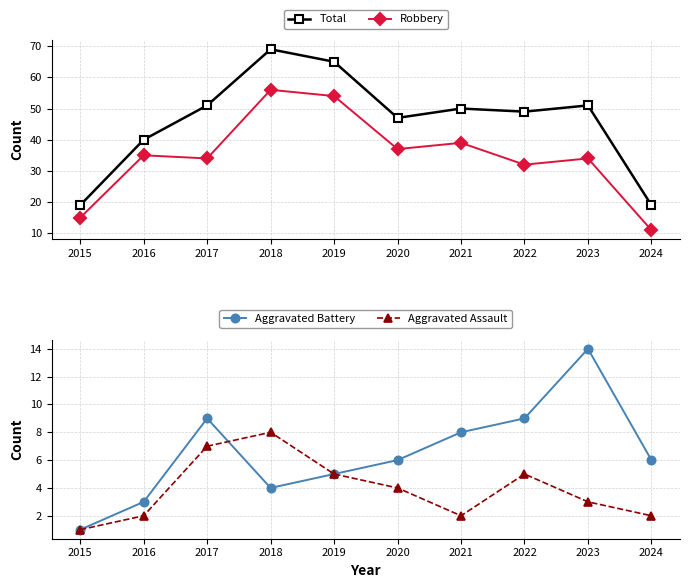

What is the value of the Aggravated Battery point at the 7th from the left?

8